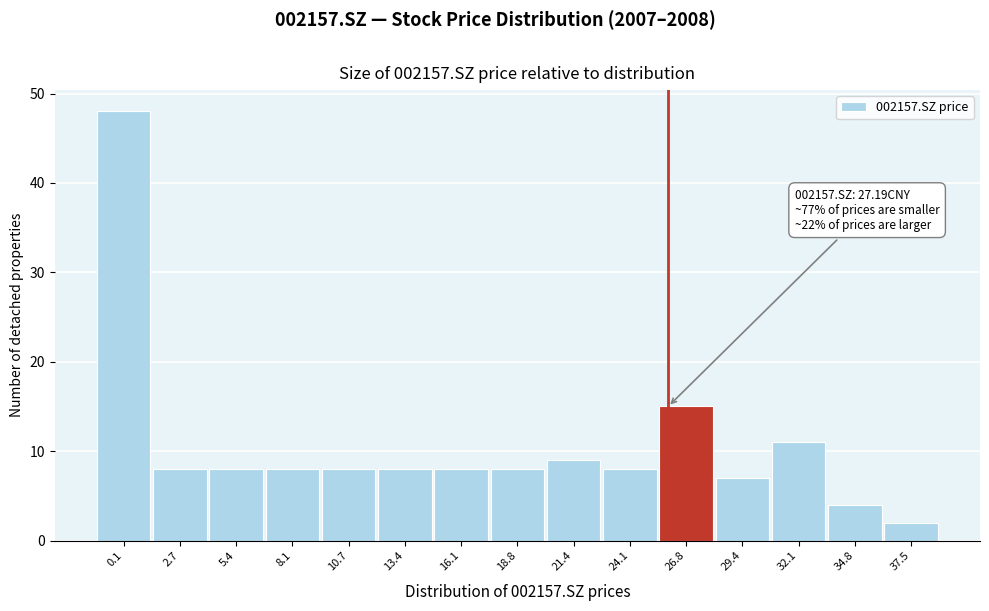

Reading right to left, what are all the values shown in this chart?

2	4	11	7	15	8	9	8	8	8	8	8	8	8	48